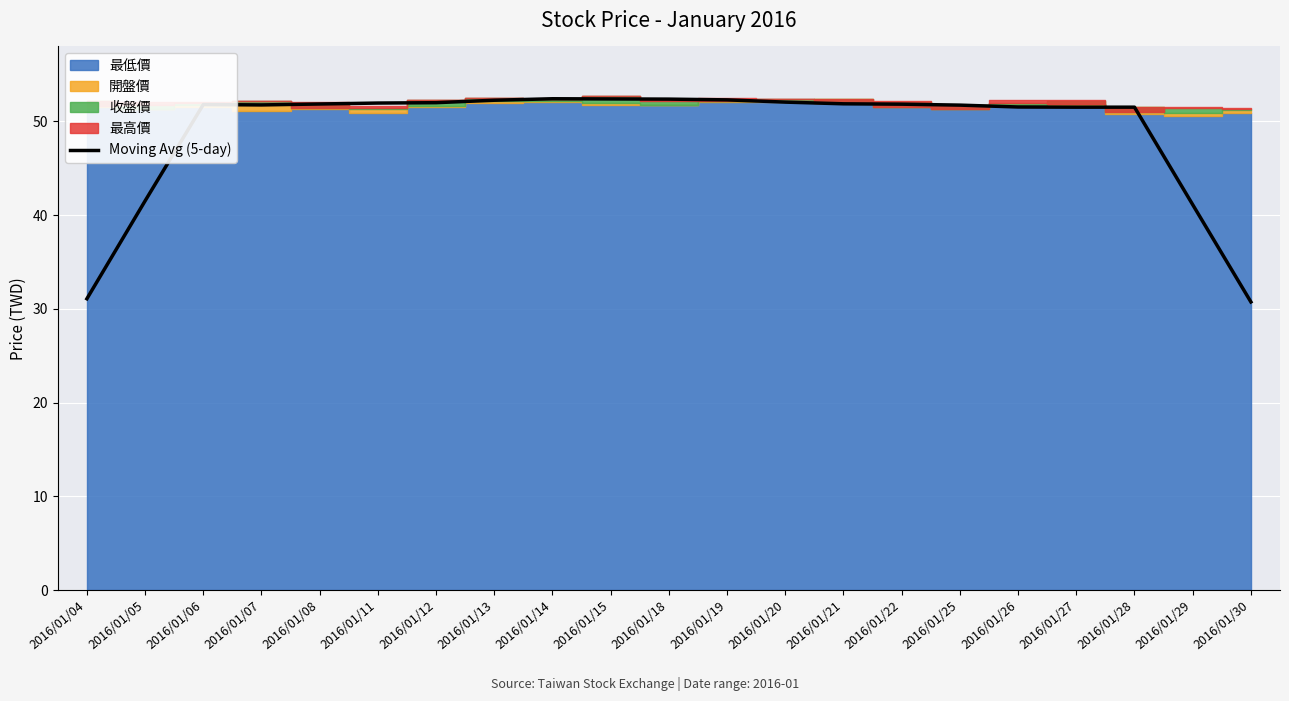

Reading right to left, what are all the values shown in this chart?

2016/01/30=30.7	2016/01/29=41.1	2016/01/28=51.5	2016/01/27=51.5	2016/01/26=51.5	2016/01/25=51.7	2016/01/22=51.8	2016/01/21=51.9	2016/01/20=52.1	2016/01/19=52.3	2016/01/18=52.4	2016/01/15=52.4	2016/01/14=52.4	2016/01/13=52.3	2016/01/12=52.0	2016/01/11=52.0	2016/01/08=51.9	2016/01/07=51.8	2016/01/06=51.8	2016/01/05=41.5	2016/01/04=31.1